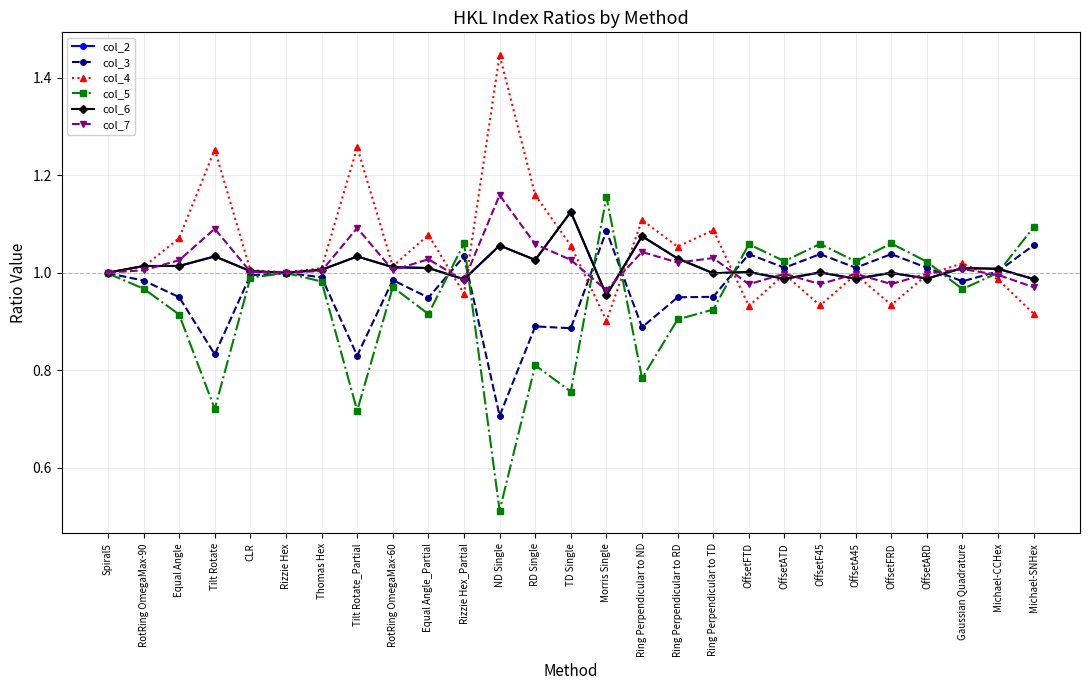

How many data points in col_7 are above 1?

17